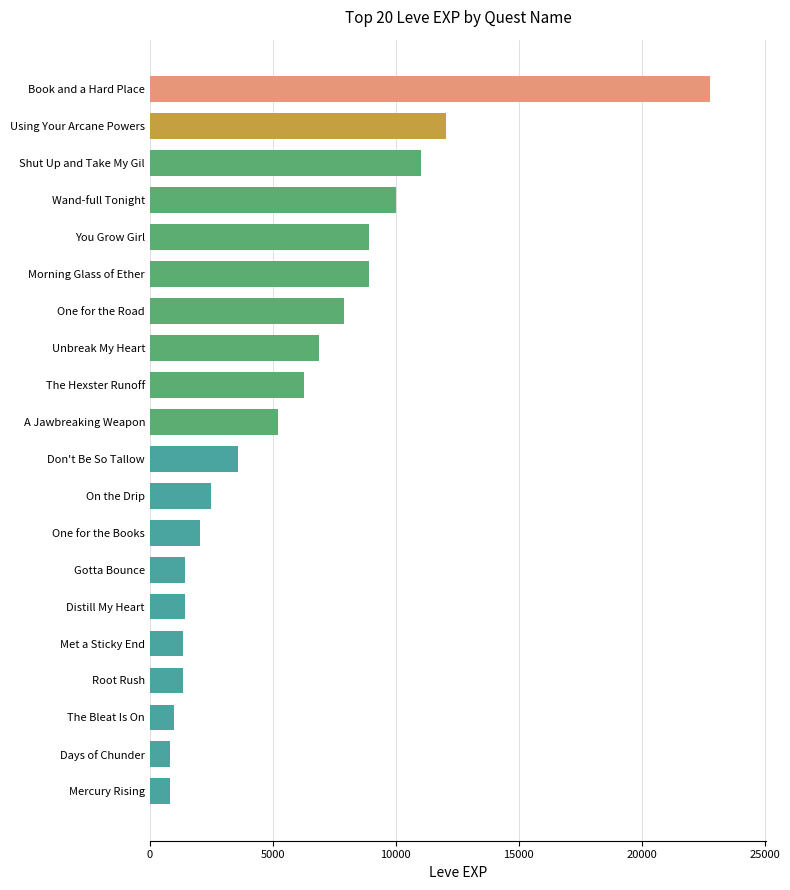

What is the change in value from Unbreak My Heart to Book and a Hard Place?

+15910